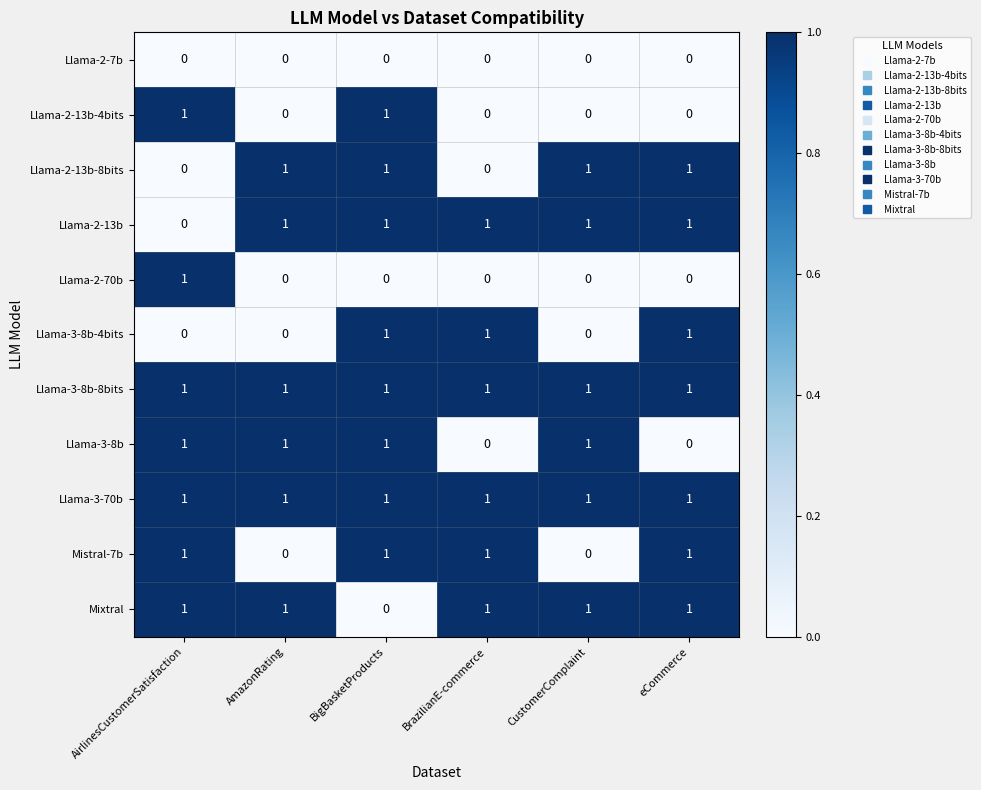

Is it true that Mixtral equals 1 at AmazonRating?

True